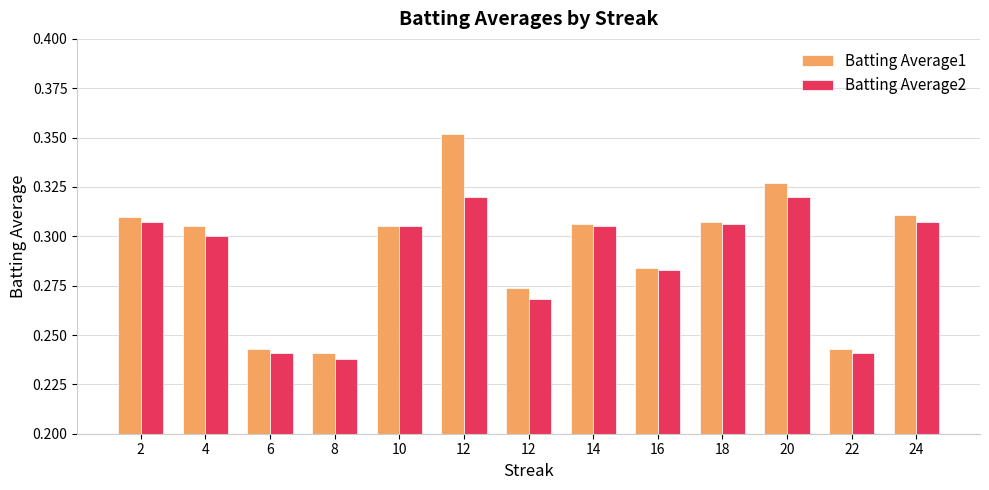

What is the value of the Batting Average2 bar at the 12th from the left?

0.2